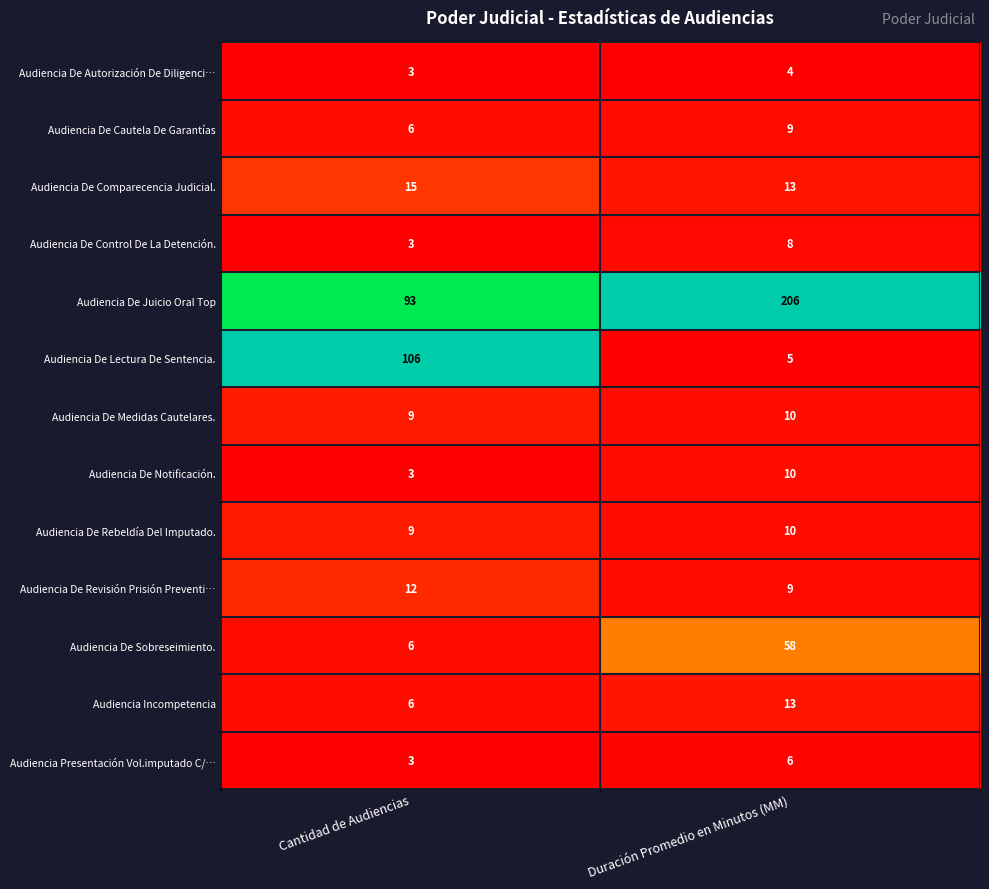

The Audiencia De Sobreseimiento. series shows 6 at Cantidad de Audiencias. True or false?

True